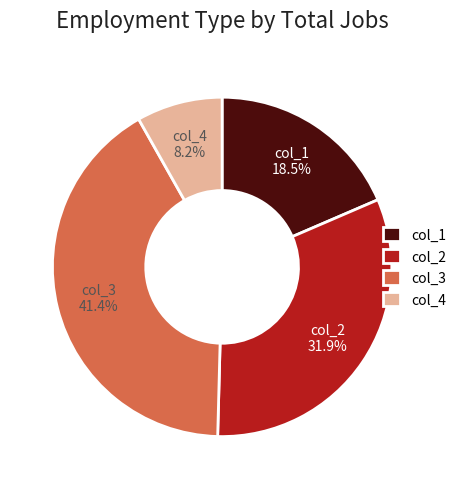

What is the smallest slice in the pie chart?

col_4